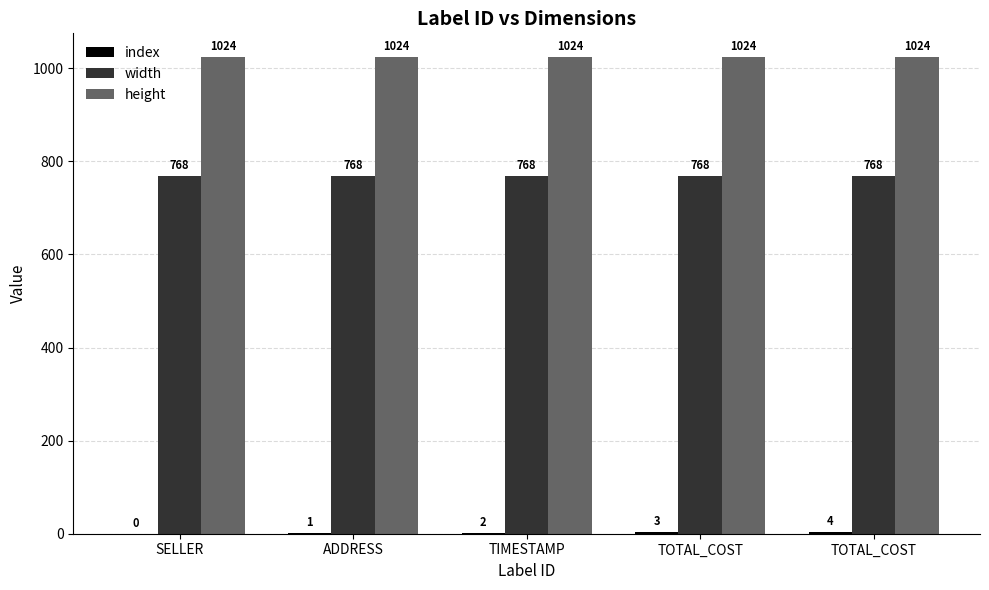

How many distinct data groups are displayed?

3